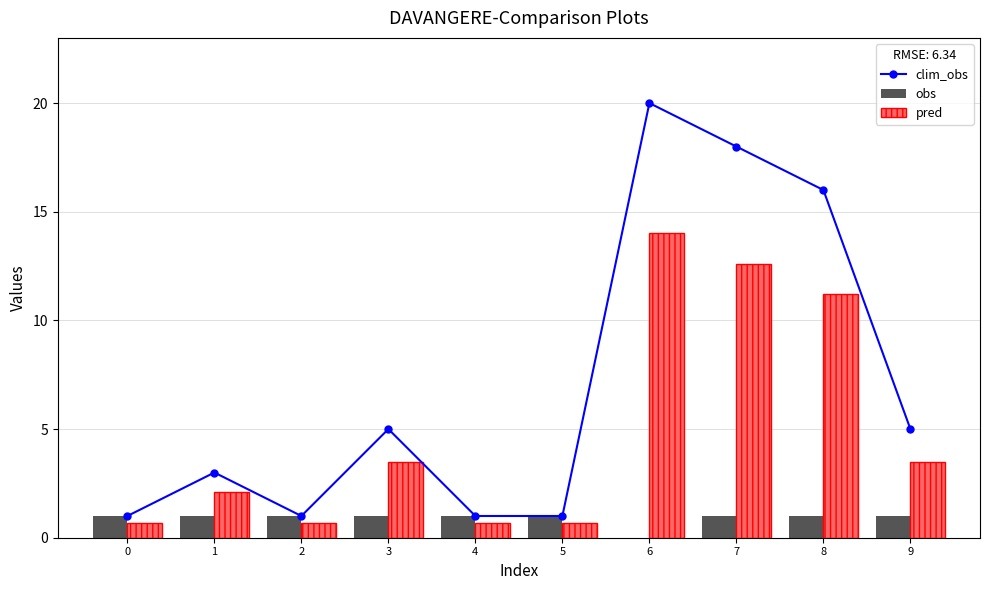

What is the maximum value for obs?

1.0